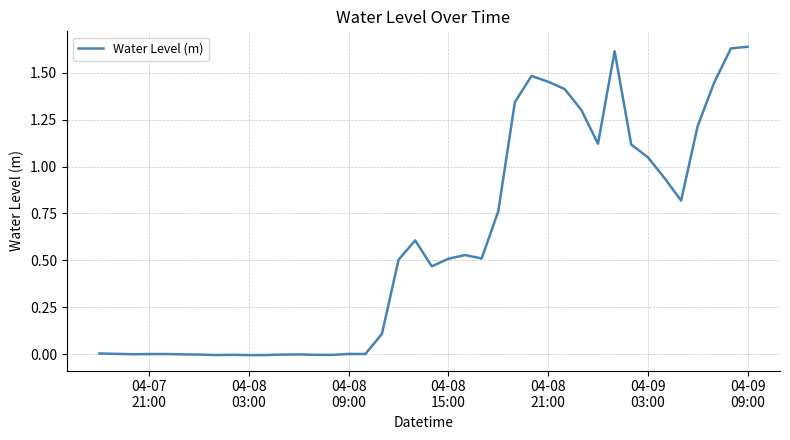

Does the chart display data point markers on the line(s)?

No